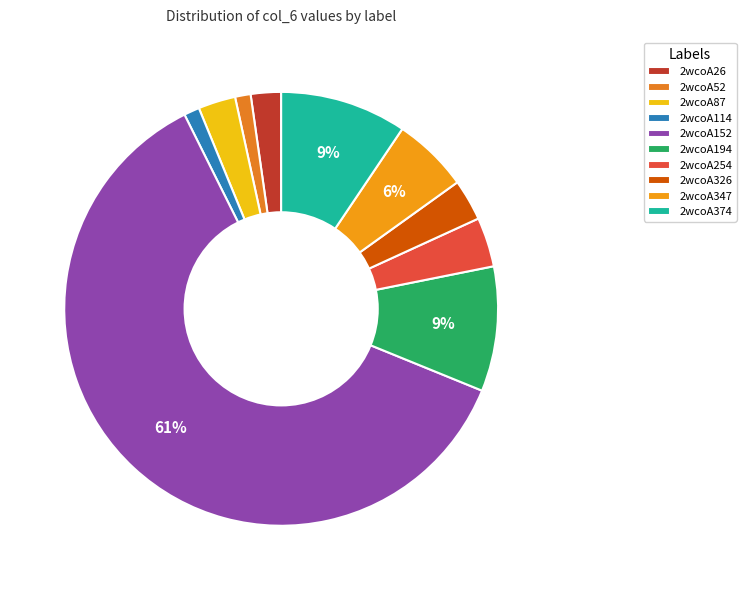

Combined, do 2wcoA326 and 2wcoA87 account for over 50%?

No